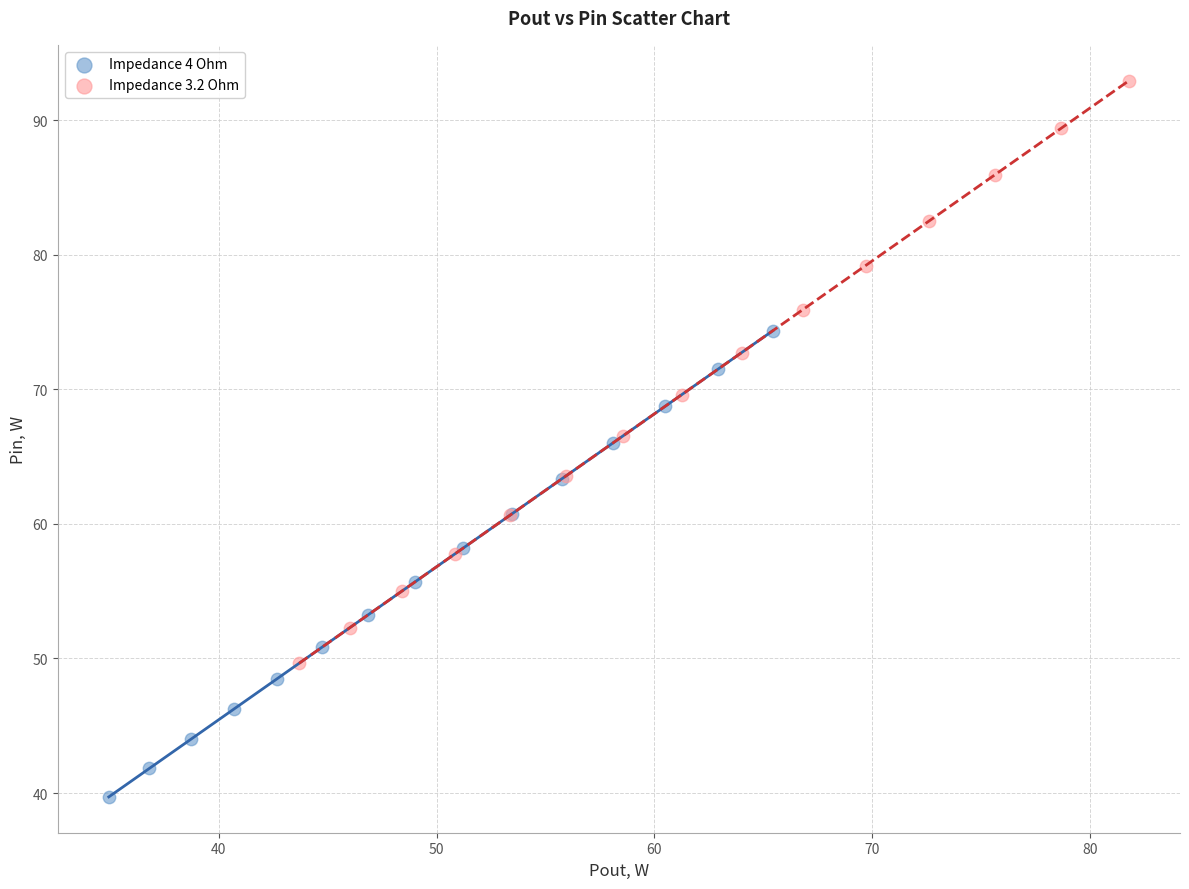

Which series has the largest Y range (max minus min)?

Impedance 3.2 Ohm